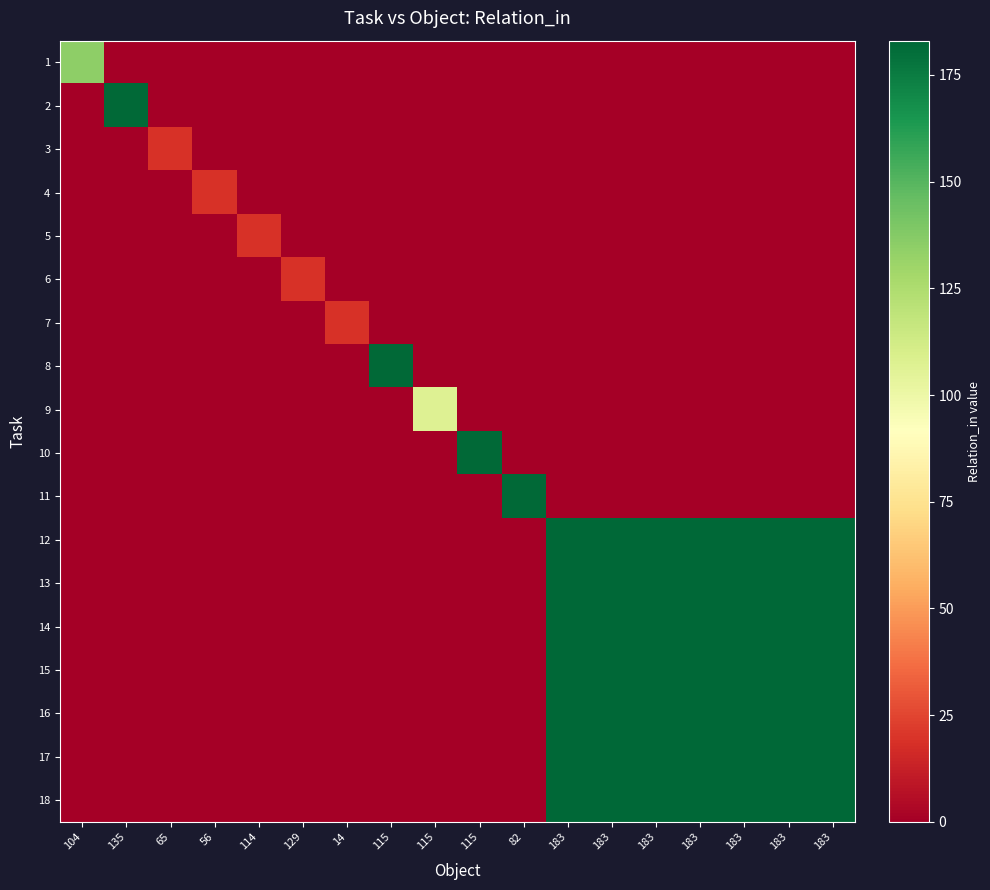

How many data points does each series have?

18